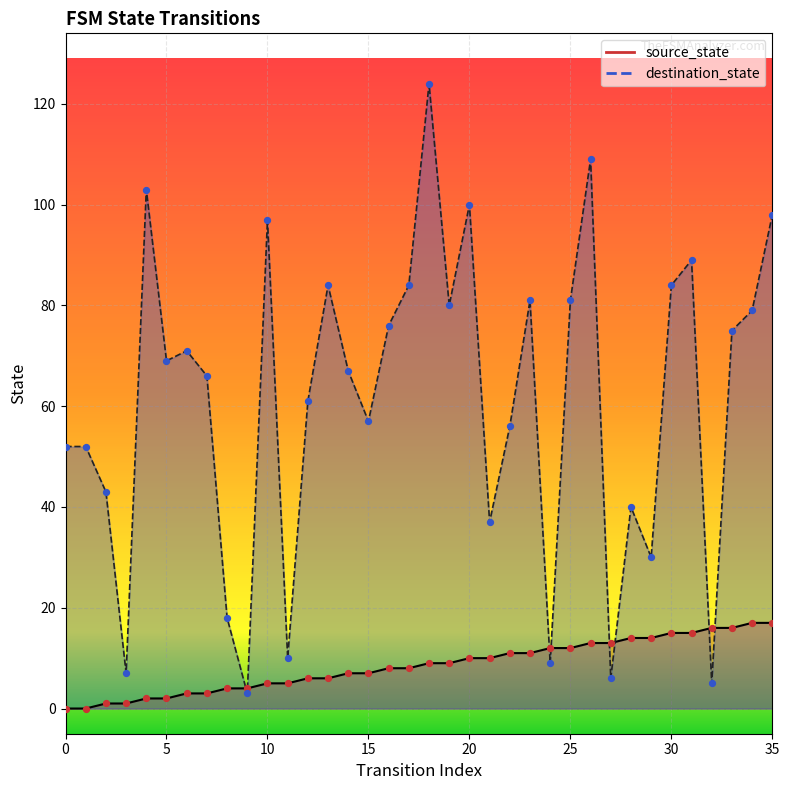

At how many categories does at least one series exceed 15?

31